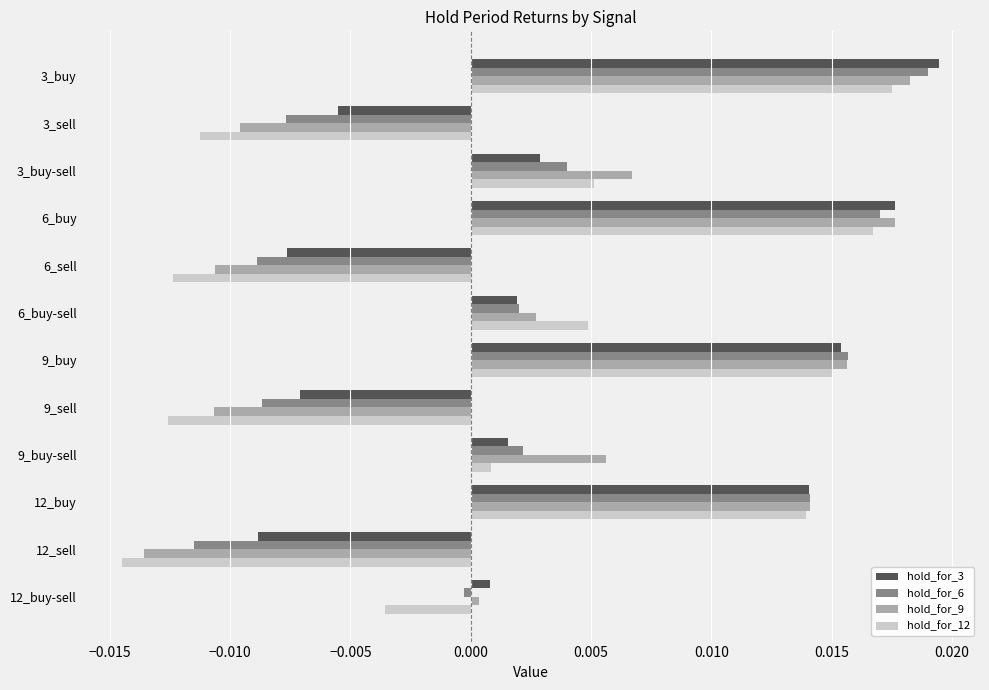

What are all the series names shown in the legend?

hold_for_3, hold_for_6, hold_for_9, hold_for_12